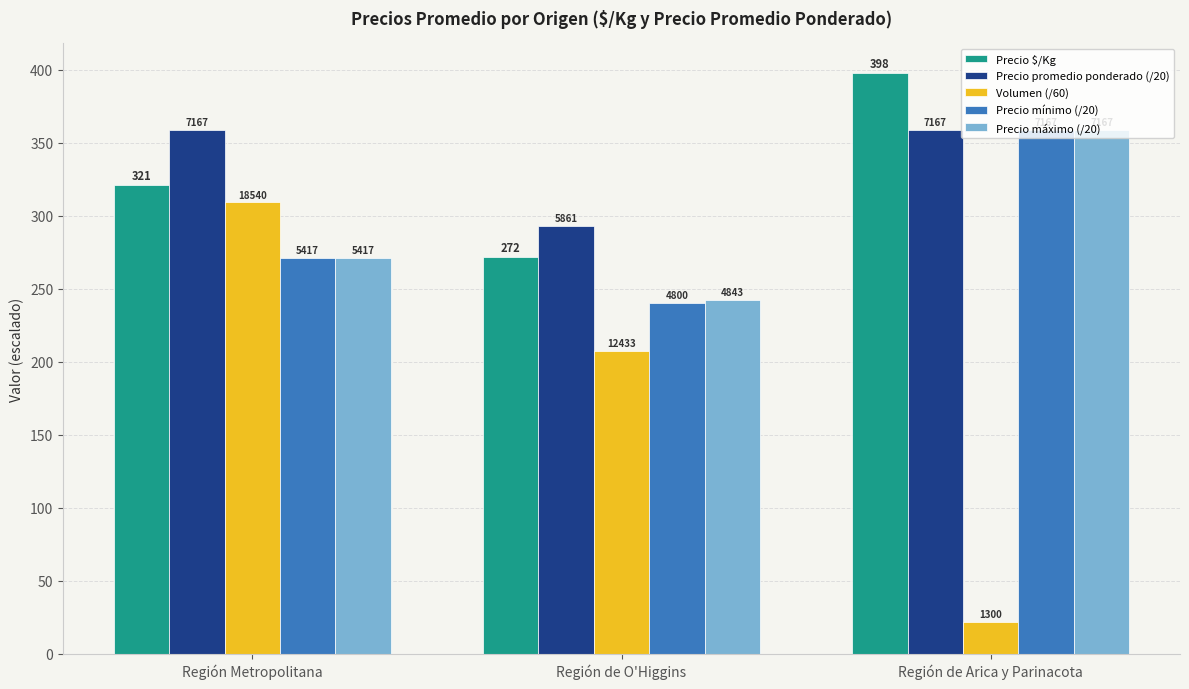

What are all the series names shown in the legend?

Precio $/Kg, Precio promedio ponderado (/20), Volumen (/60), Precio mínimo (/20), Precio máximo (/20)